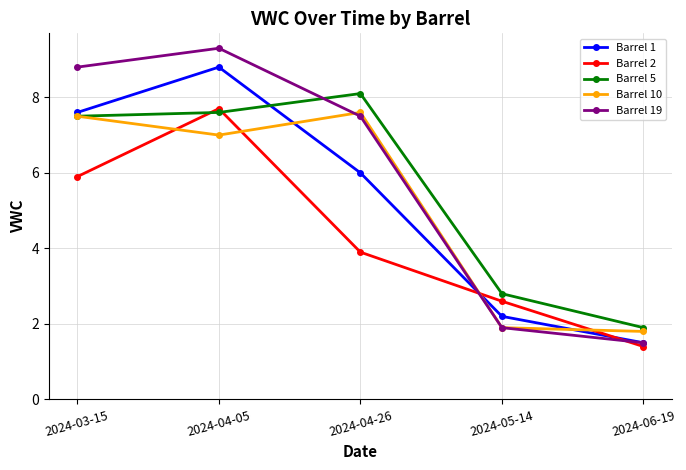

What is the sum of the Barrel 1 values at 2024-04-05 and 2024-05-14?

11.0